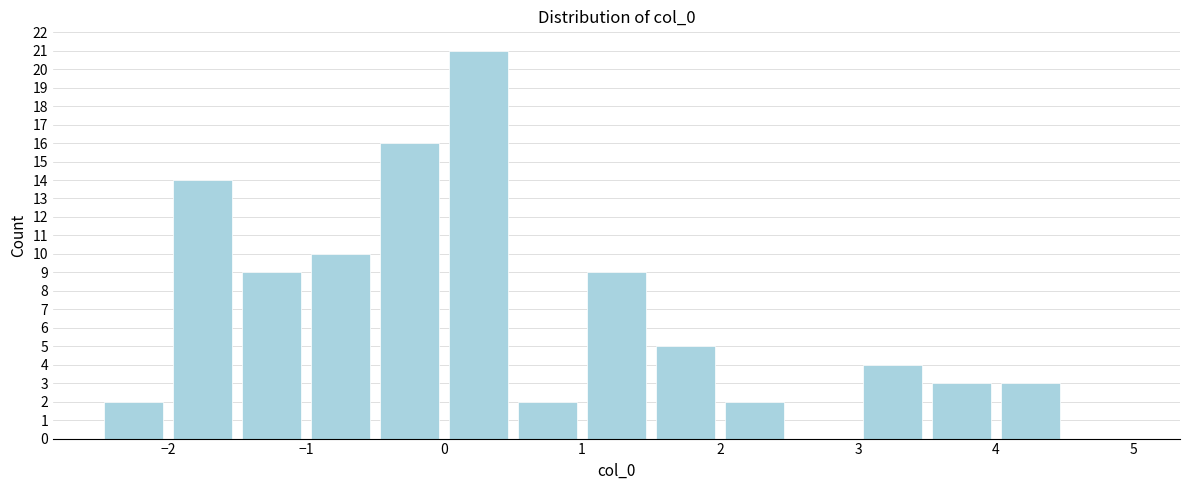

Which range on the x-axis has the tallest bar?

0.0 to 0.5